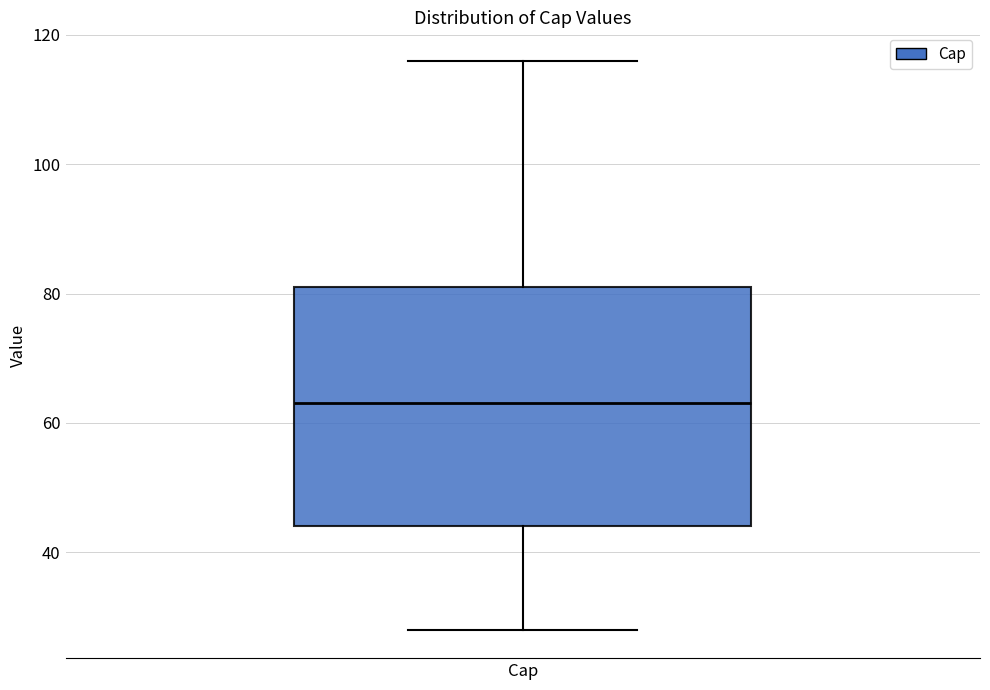

Where is the lower edge of the box for Cap on the y-axis? The values are not printed on the chart, so give them approximately, as read against the axis.

44